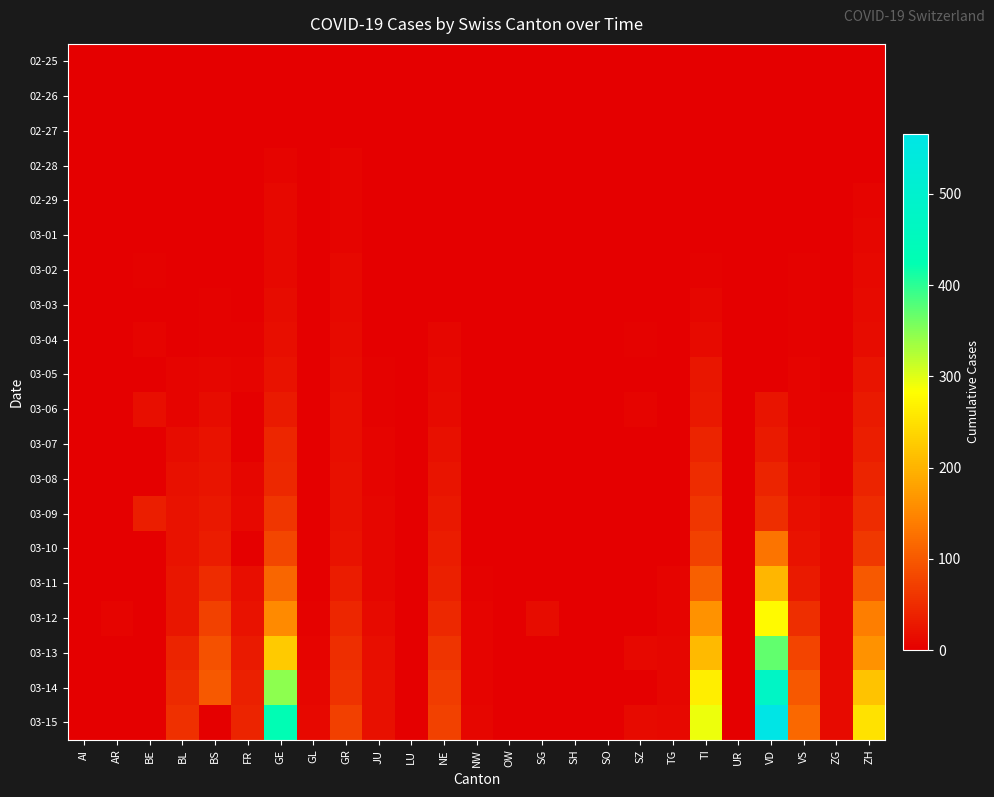

At which category does the chart reach its minimum across all series?

AI